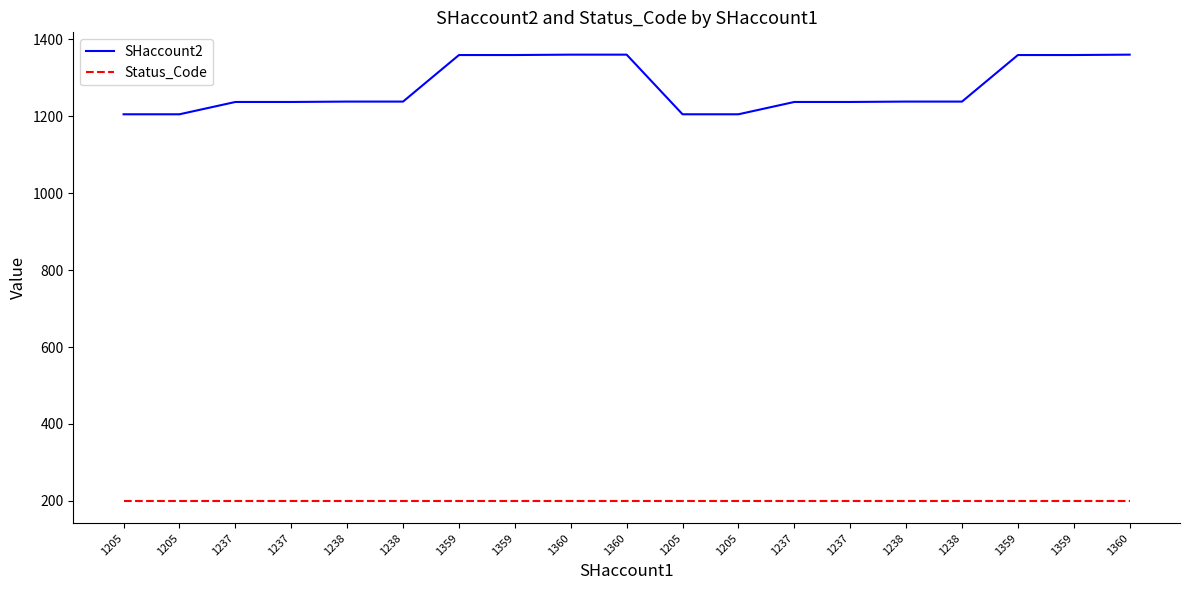

True or false: SHaccount2 and Status_Code cross at least once.

False